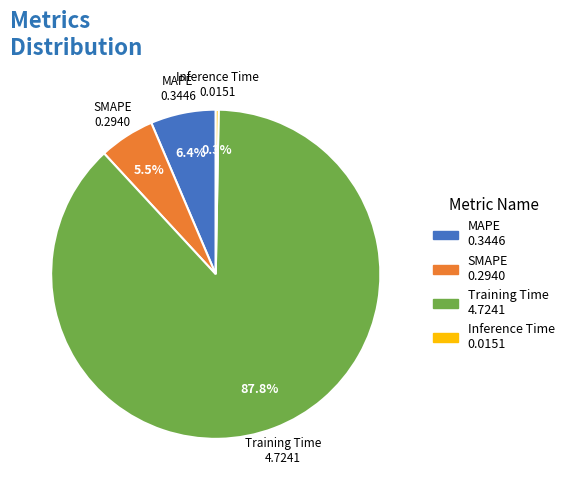

To the nearest percent, what is the difference between the largest and smallest slice percentages?

88%